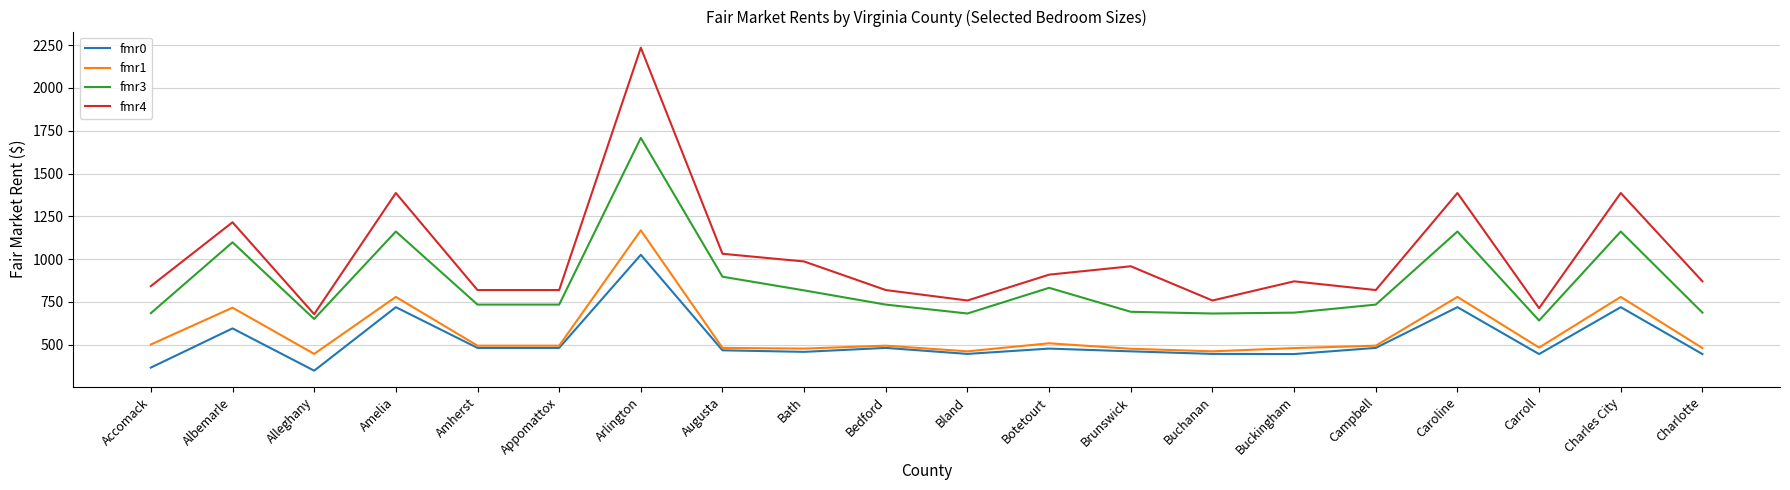

What is the sum of all fmr3 values?

17176